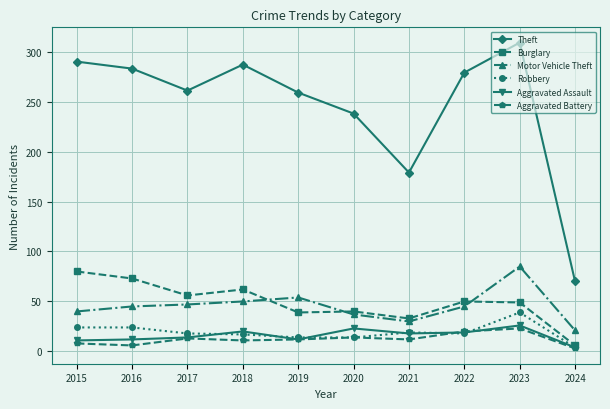

How many interior local peaks does the Theft series have?

2